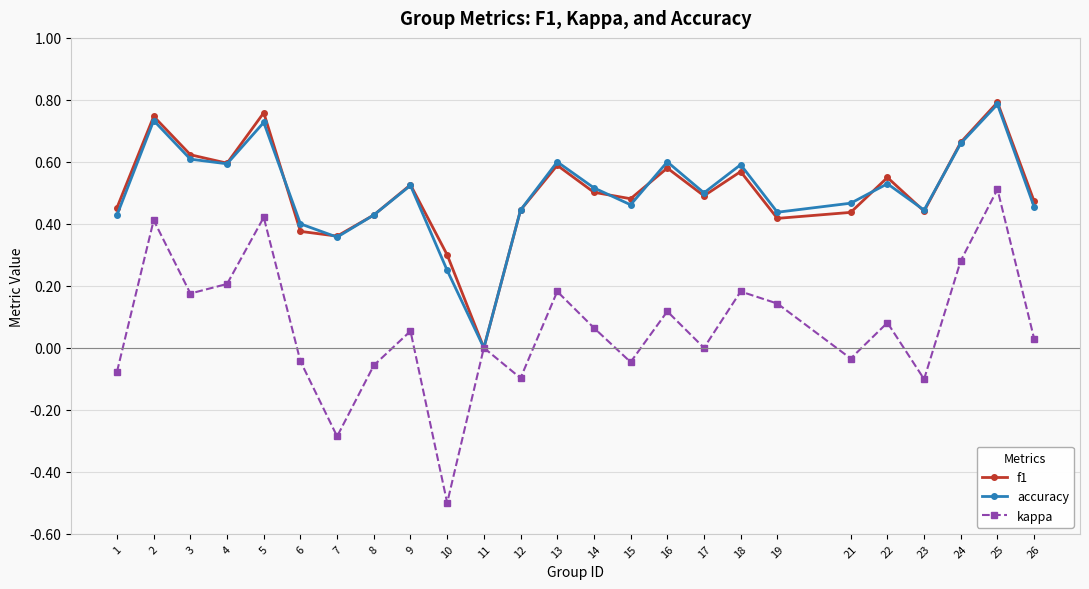

Where is the first local maximum for kappa?

2